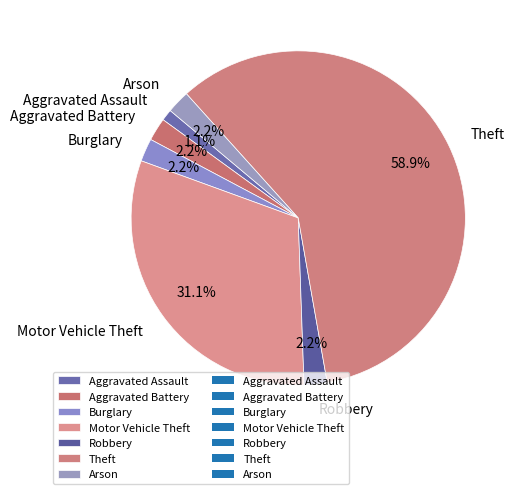

Which slice is the smallest?

Aggravated Assault